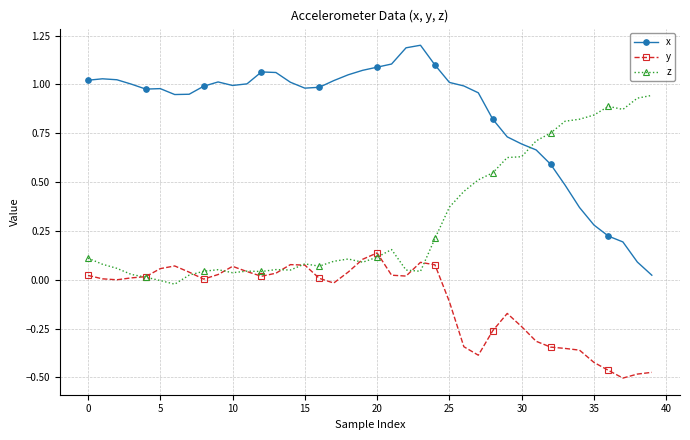

List the series in order of their overall mean, lowest first.

y, z, x